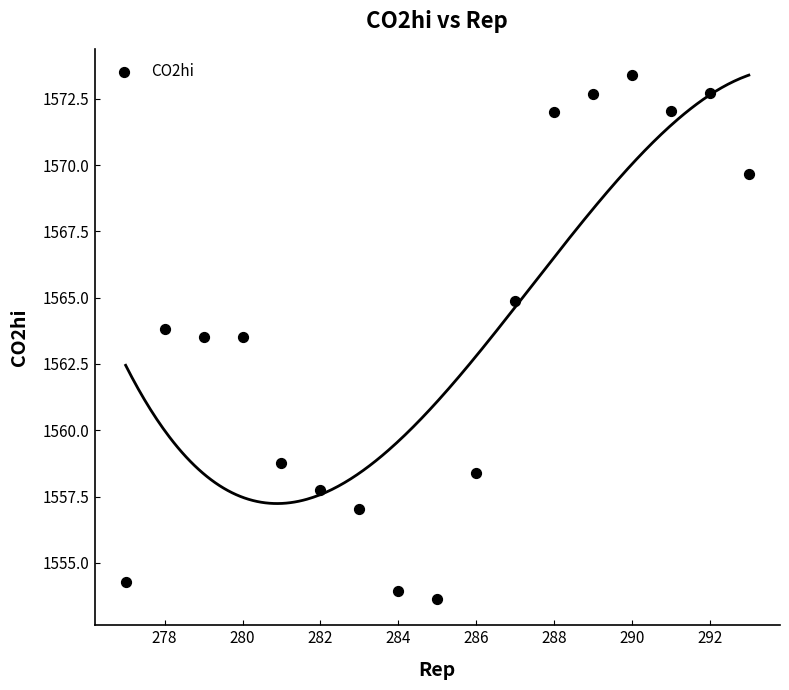

What is the range of X values (max minus min)?

16.0